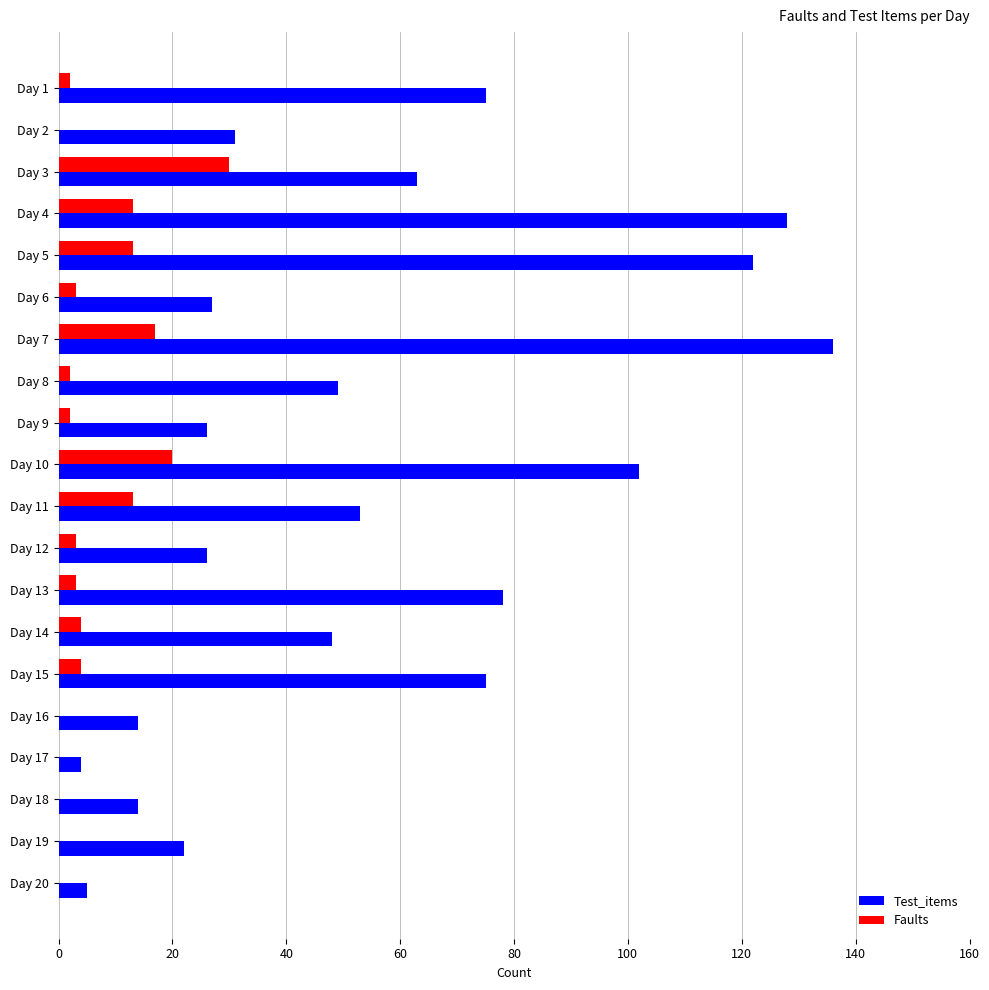

The Faults series shows 0 at Day 17. True or false?

True